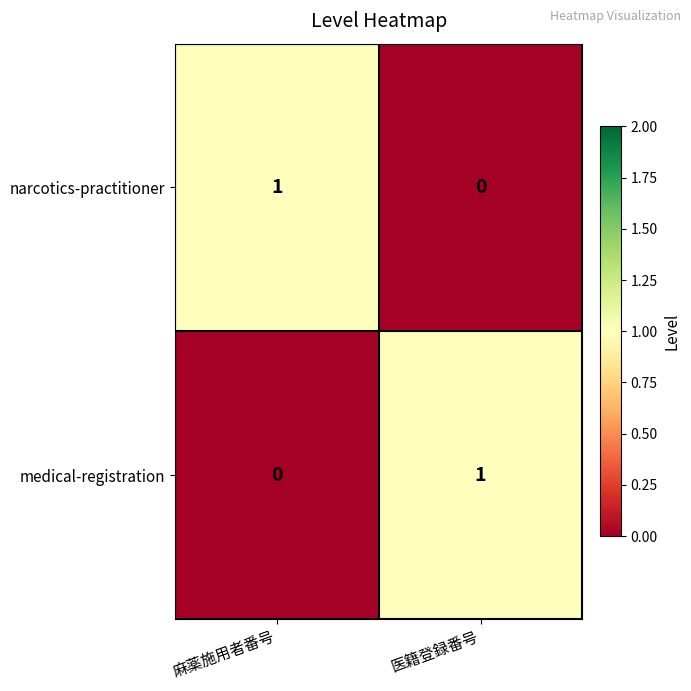

Count the number of data series in this chart.

2